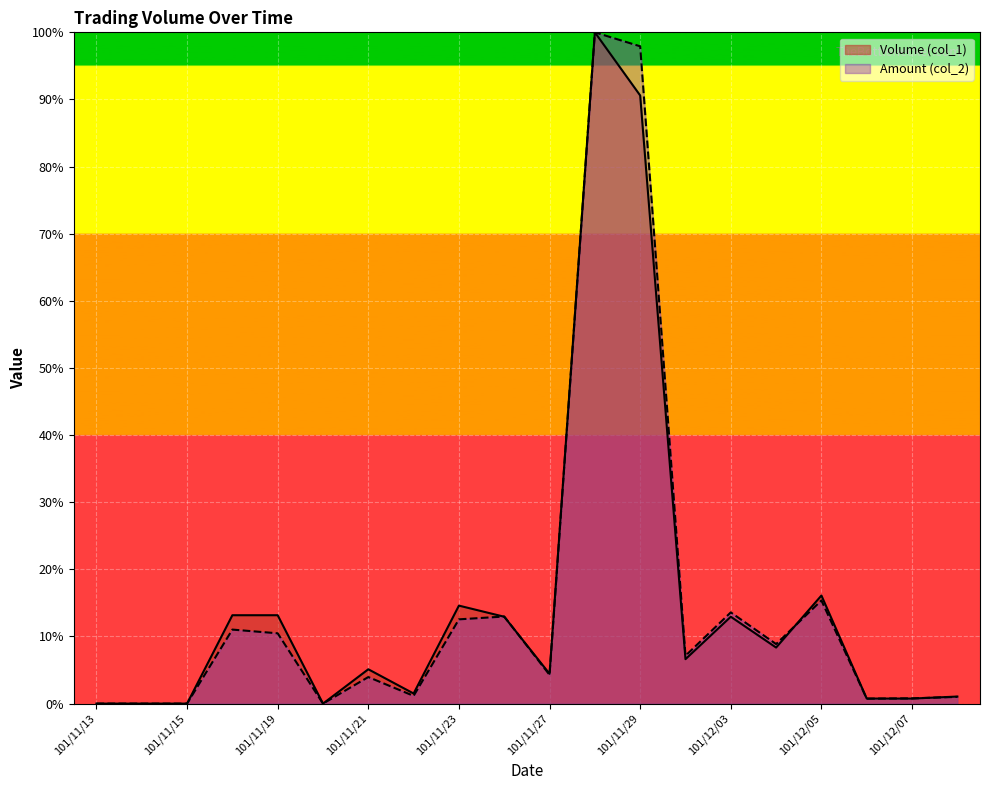

The Amount (col_2) series shows 67.8 at 101/11/14. True or false?

False